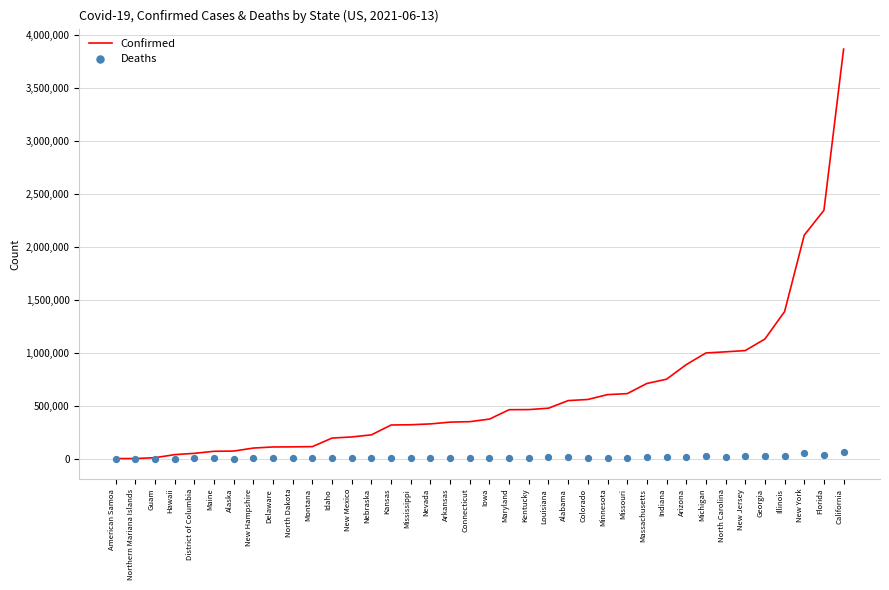

Is the value of Confirmed at Louisiana greater than the value of Deaths at Indiana?

Yes